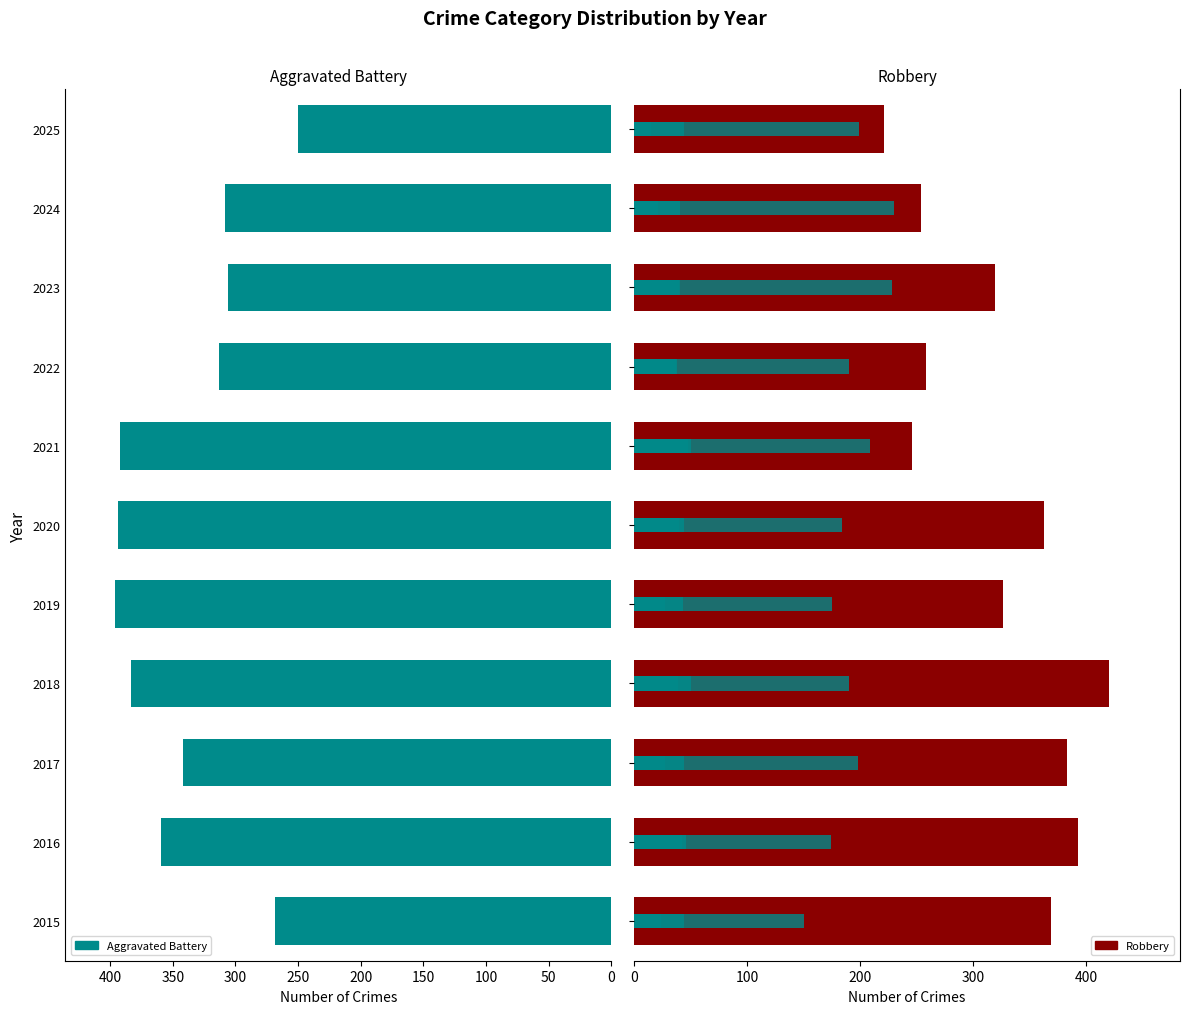

Which series has the largest range (max minus min)?

Robbery